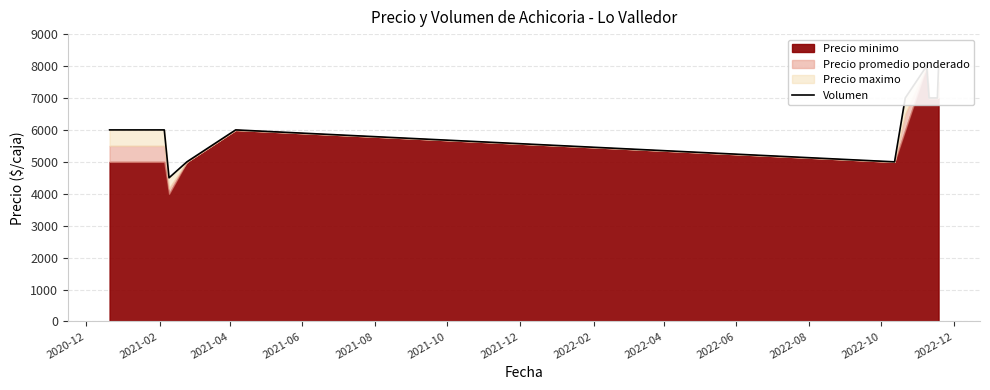

What is the label of the 12th point from the left?

2022-10